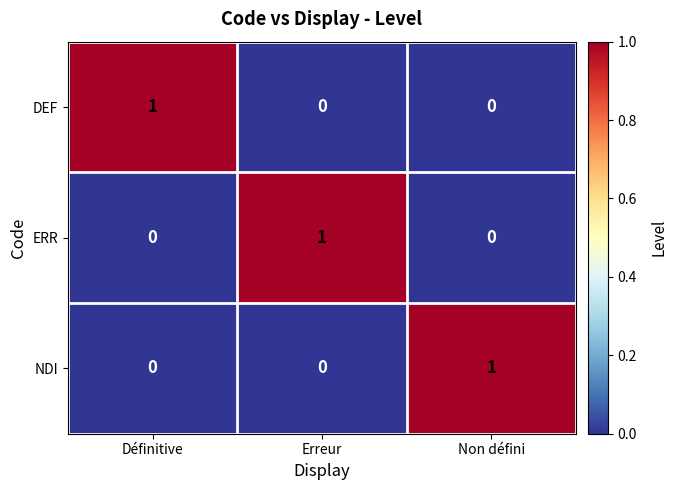

Is it true that DEF equals 0 at Définitive?

False